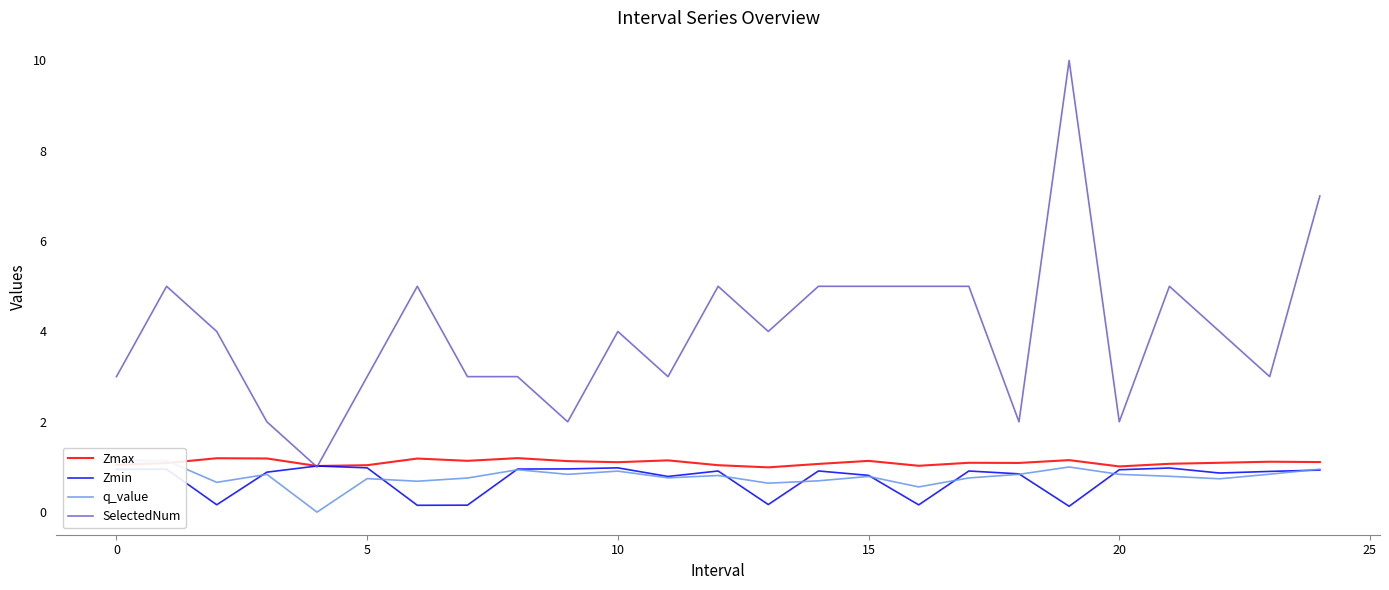

What is the maximum value for Zmax?

1.2